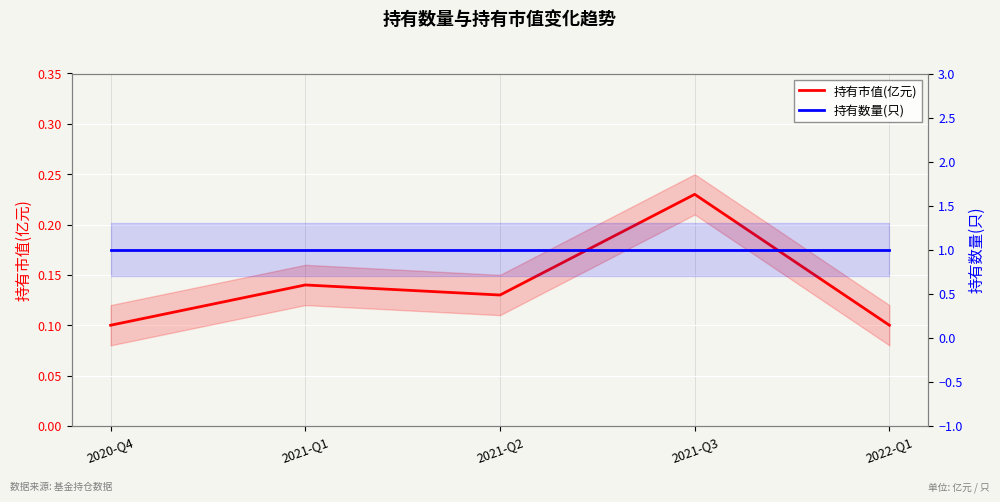

What is the label of the 4th point from the right?

2021-Q1